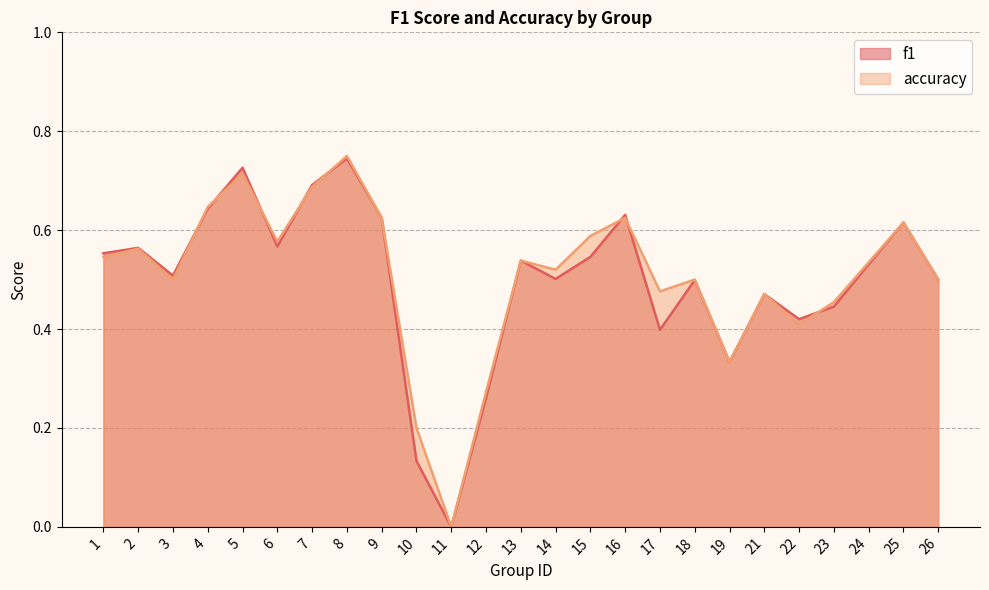

True or false: accuracy and f1 cross at least once.

True